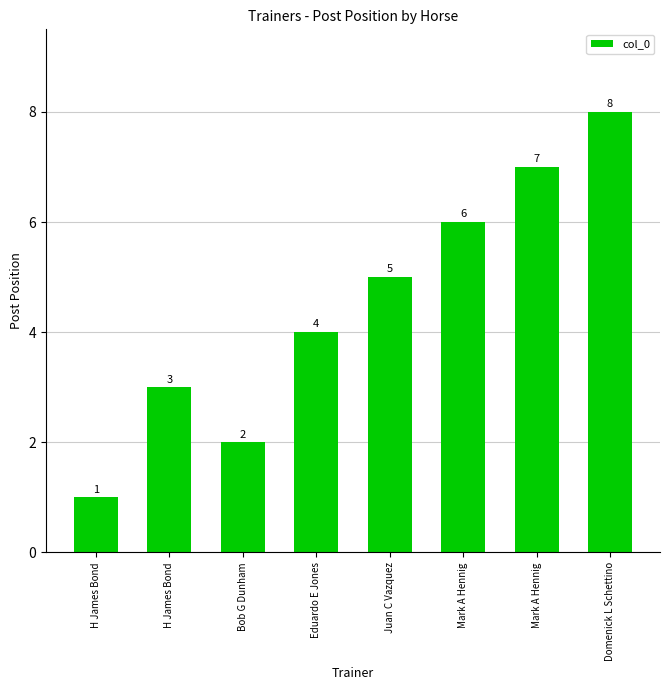

How many bars are there in total?

8